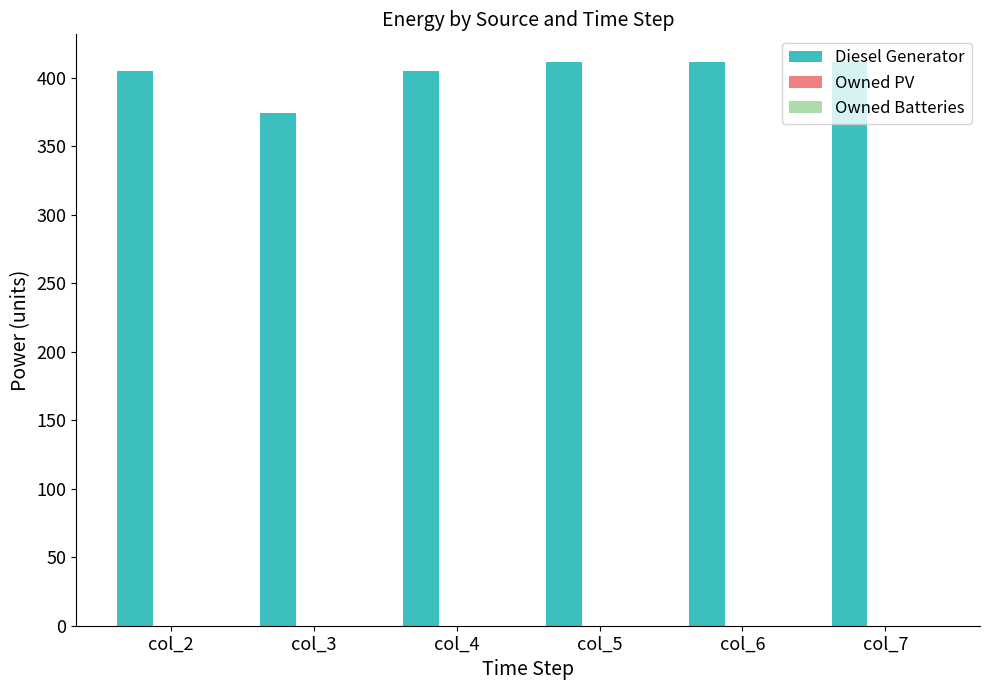

What is the difference between the values at col_4 and col_3?

31